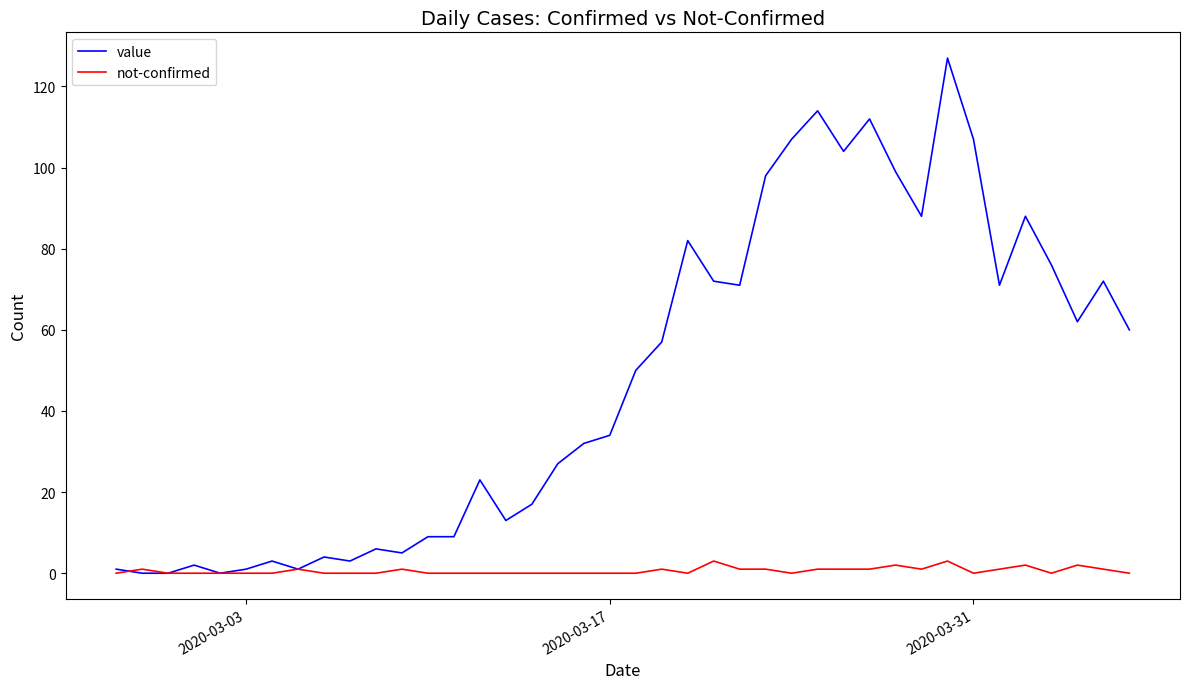

Which series has the widest spread of values?

value